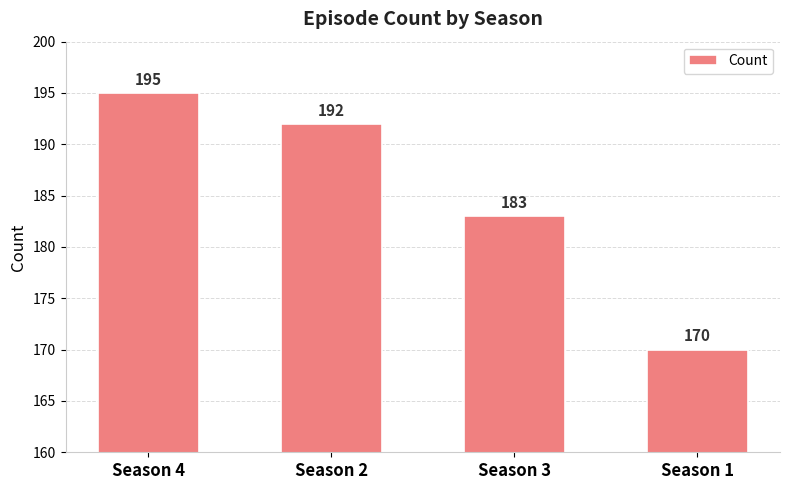

How many bars are there in total?

4